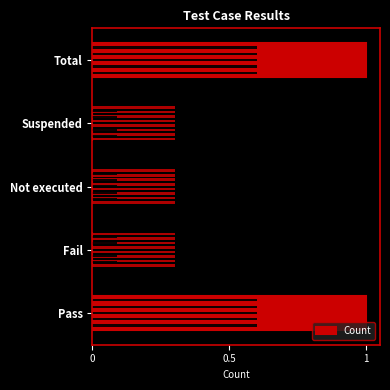

Are the bars horizontal?

Yes